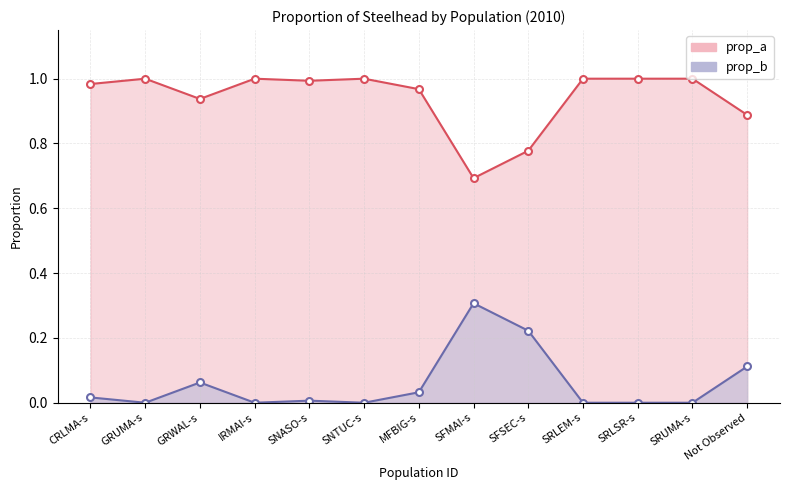

How many data points does each series have?

13